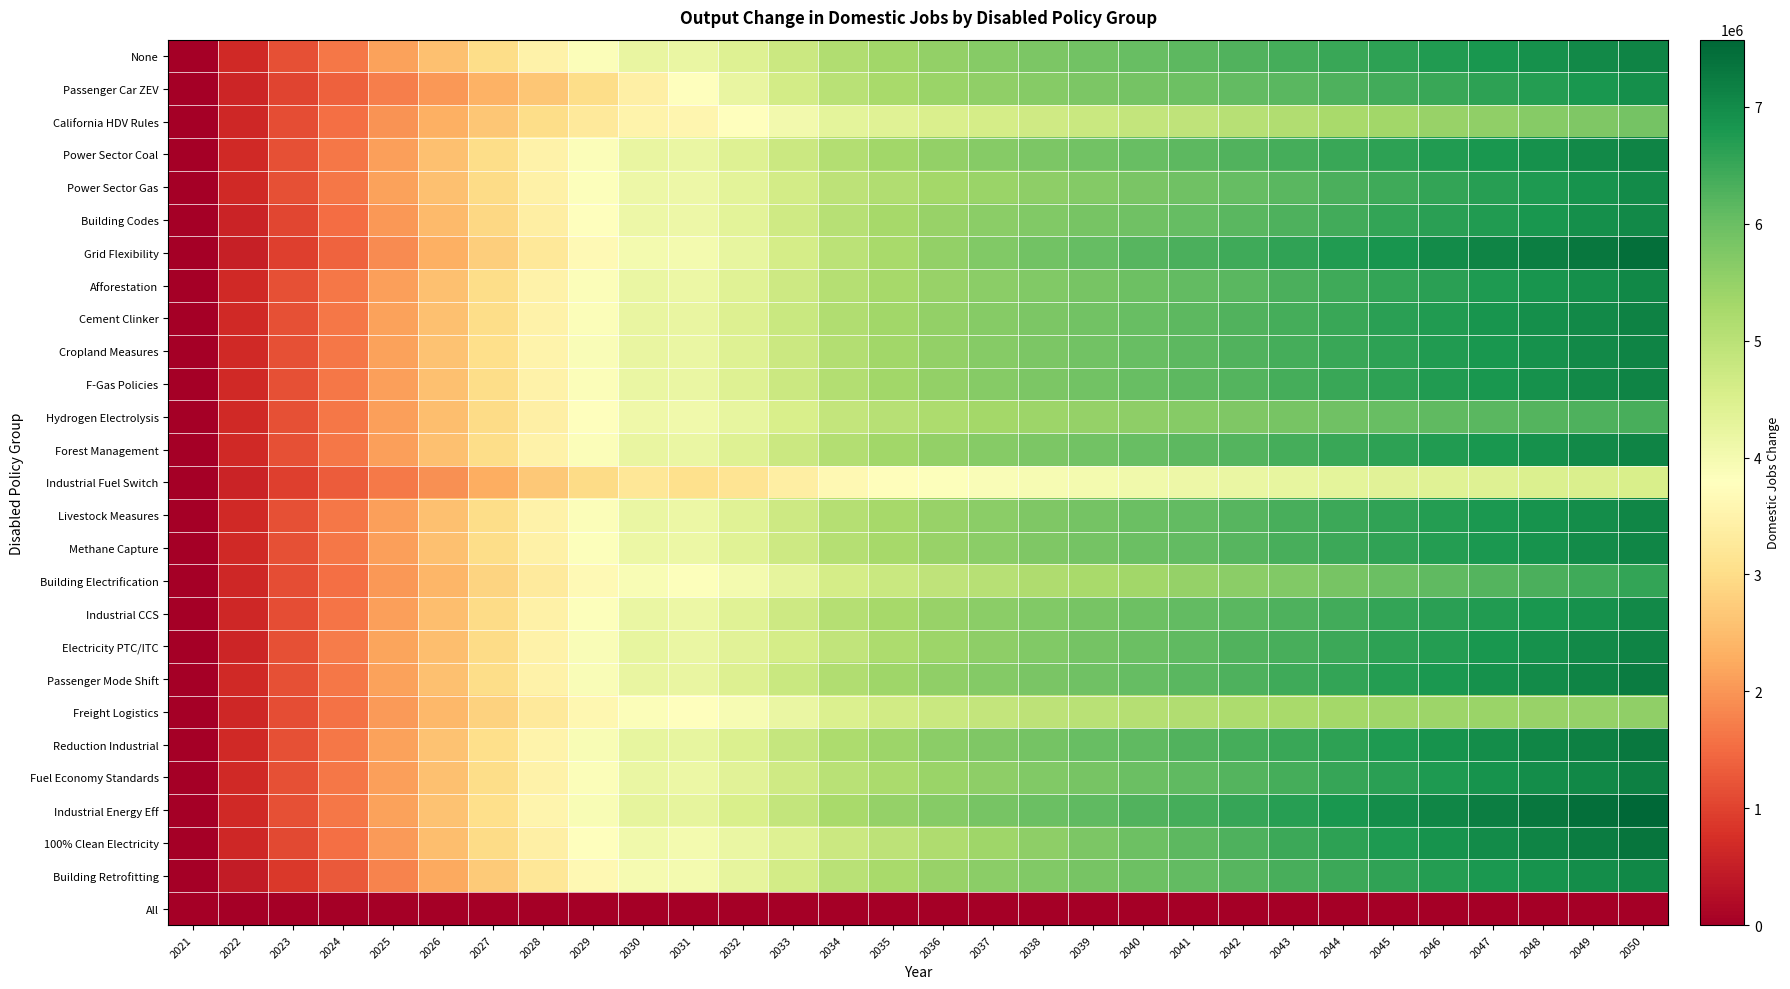

Which label corresponds to the largest value in the chart?

2050